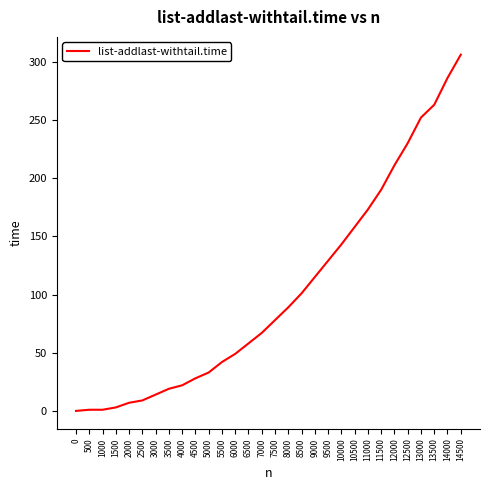

True or false: the data shows 263 at 13500.

True